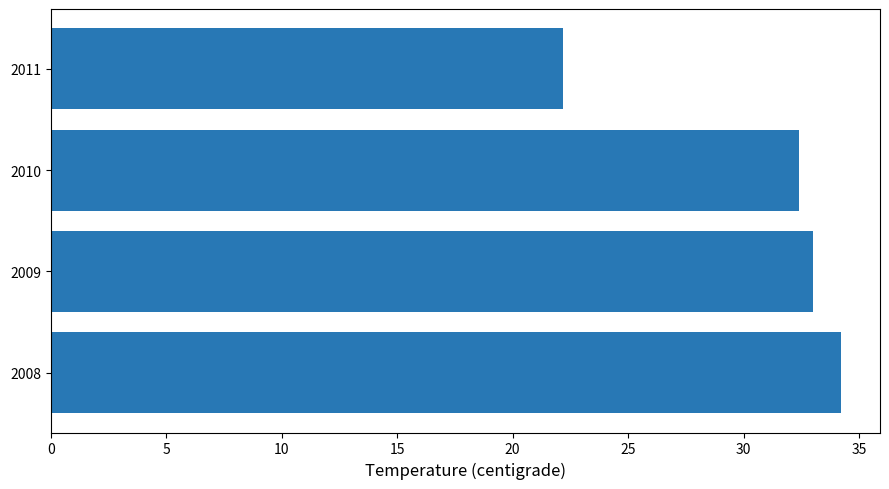

The chart shows a value of 53.6 at 2010. True or false?

False